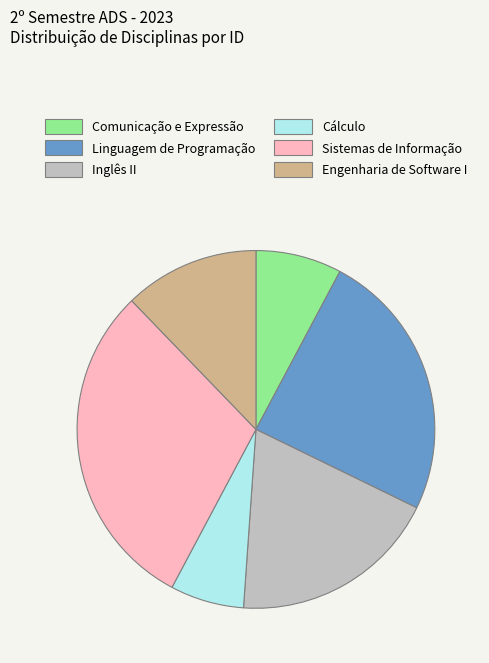

Is it true that Comunicação e Expressão is 15% of the pie?

False